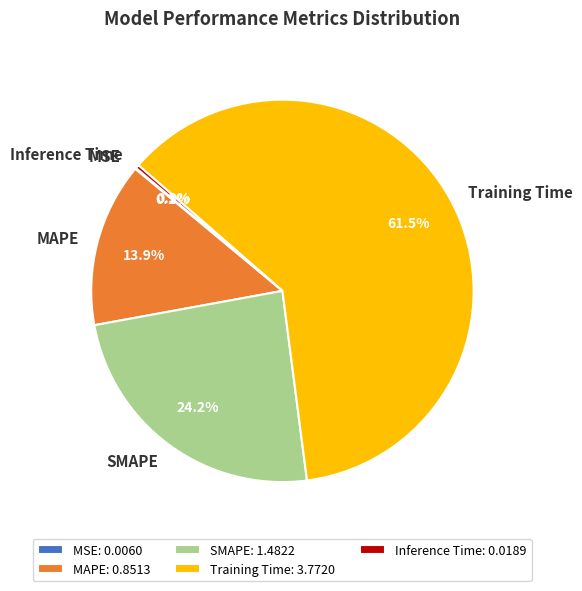

Between MAPE and Inference Time, which is larger?

MAPE